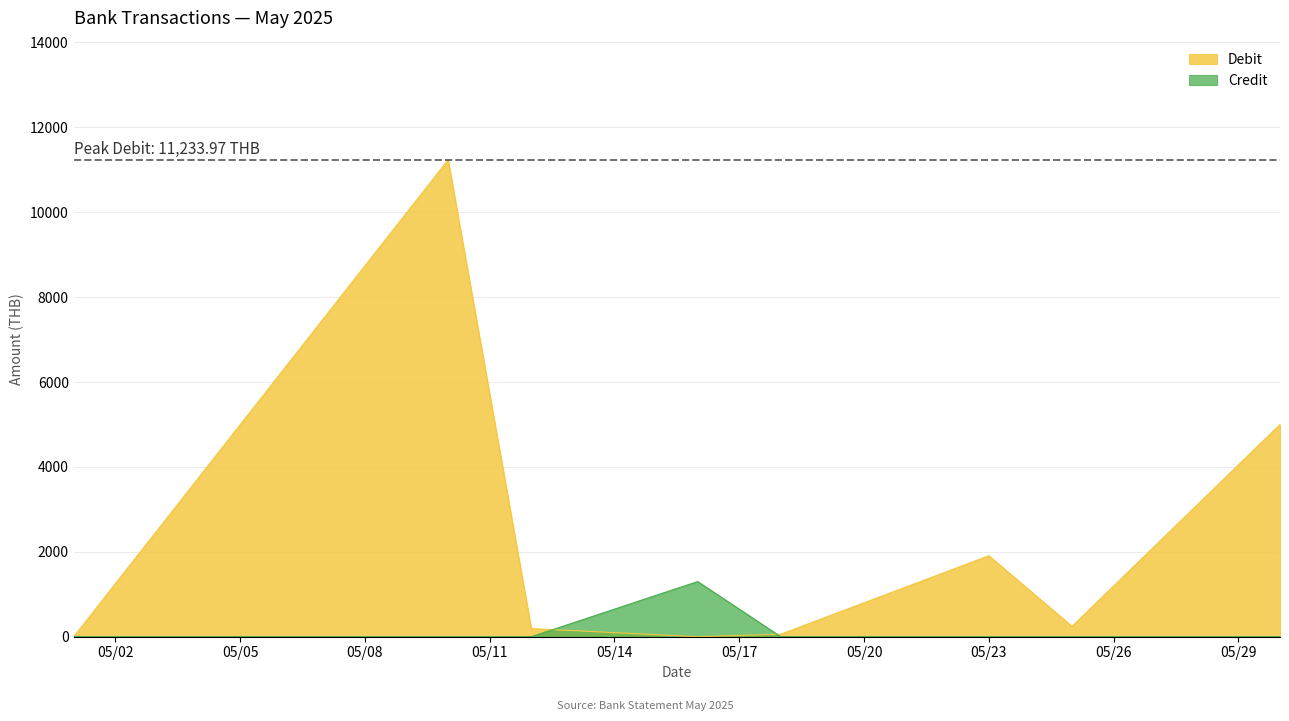

How many intersections are there between Credit and Debit?

2